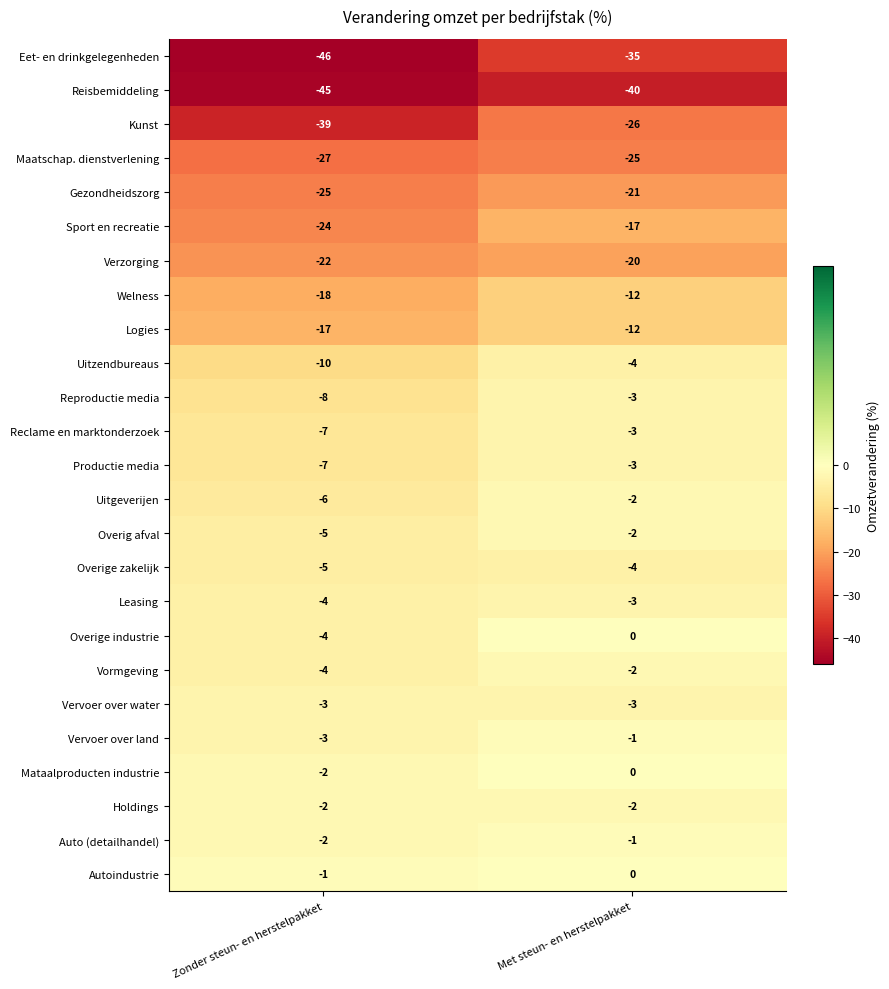

Which series changed the most between Zonder steun- en herstelpakket and Met steun- en herstelpakket?

Kunst